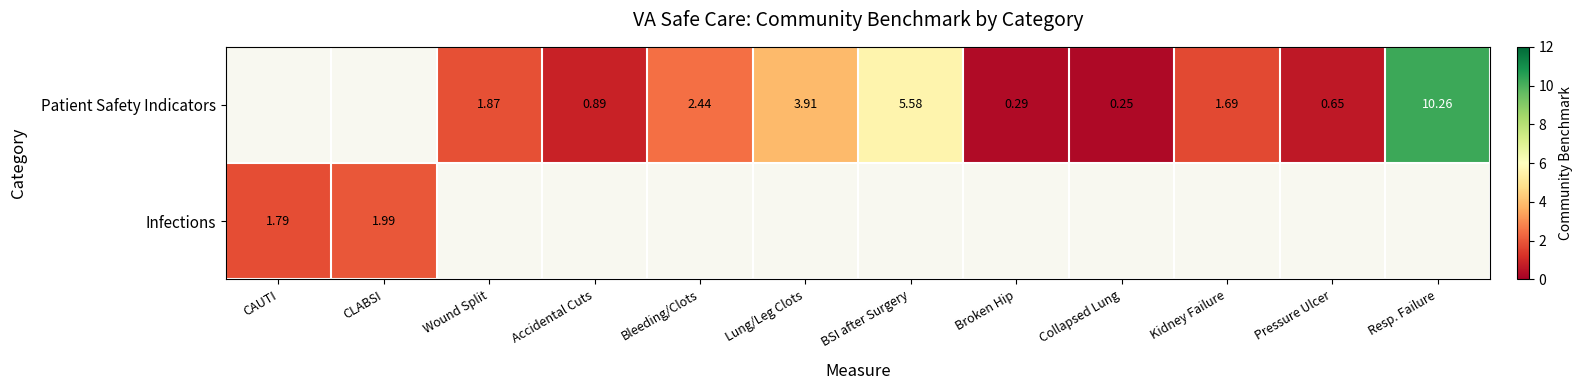

Which series has the largest range (max minus min)?

Infections